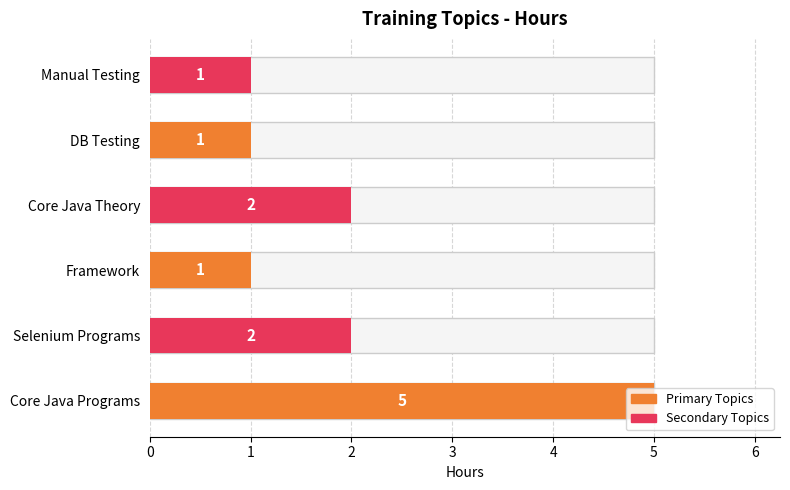

Count the number of categories in the chart.

6